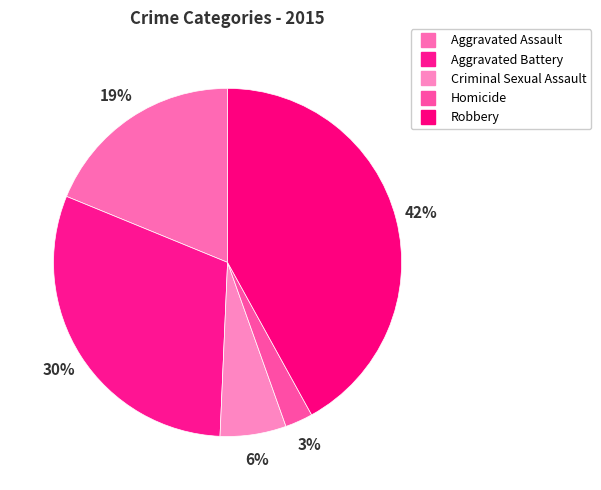

How many slices are in this pie chart?

5